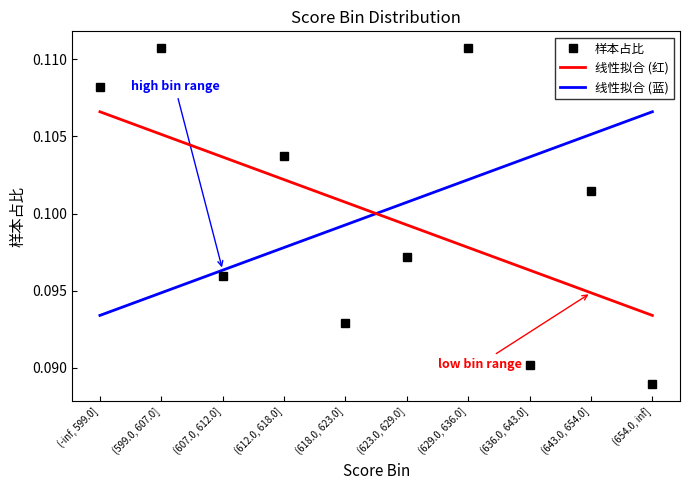

Reading right to left, what are all the values shown in this chart?

0.1	0.1	0.1	0.1	0.1	0.1	0.1	0.1	0.1	0.1